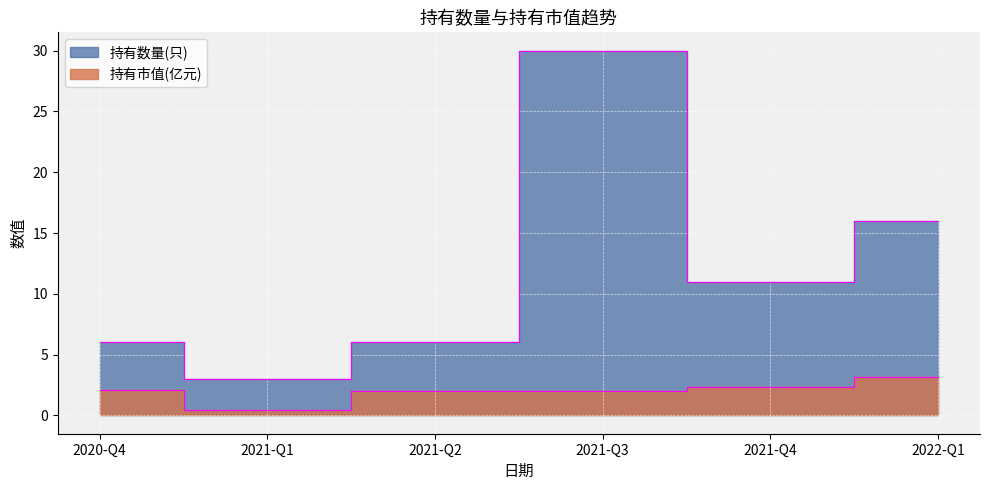

How many data points in 持有数量(只) are less than 11?

3